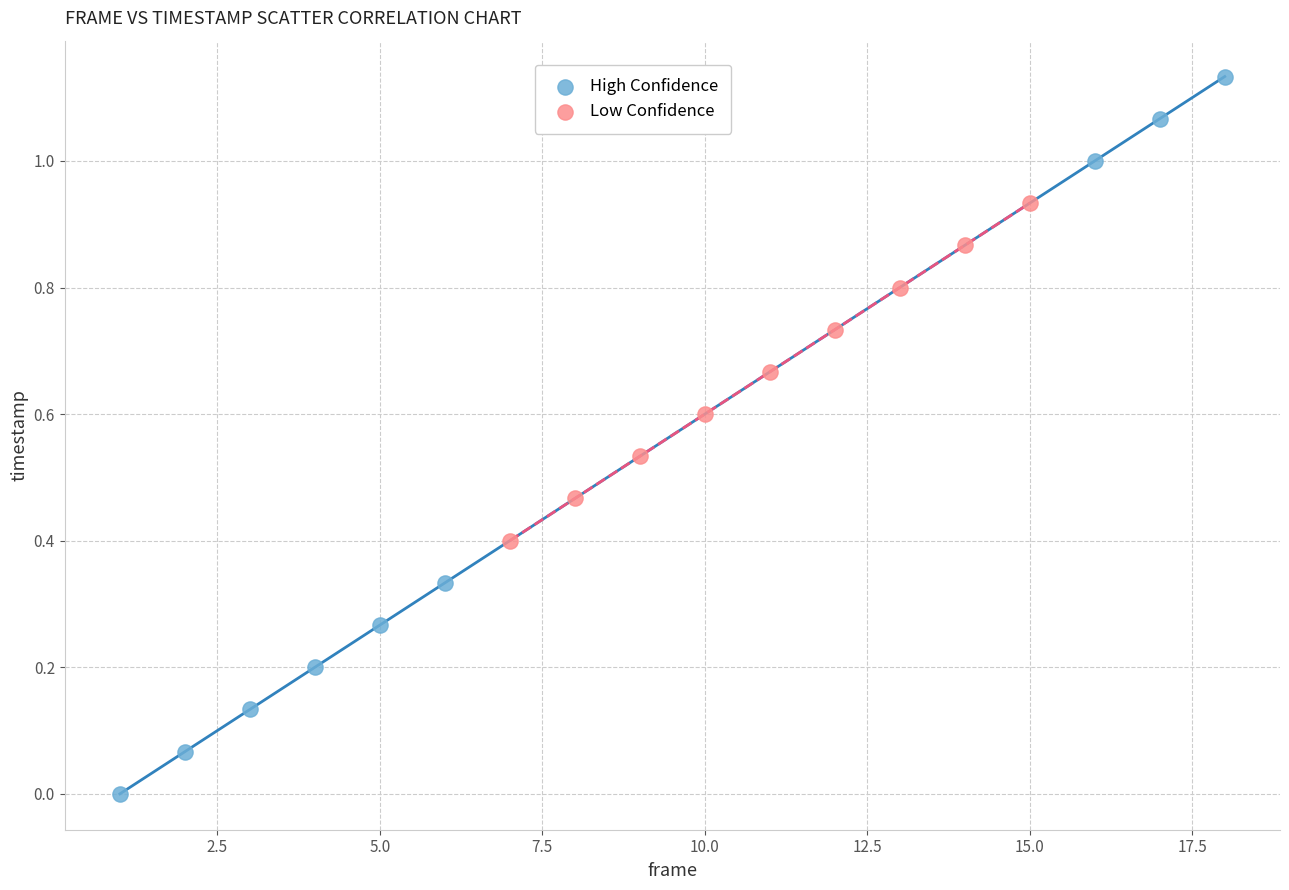

Which series contains the highest Y value?

High Confidence